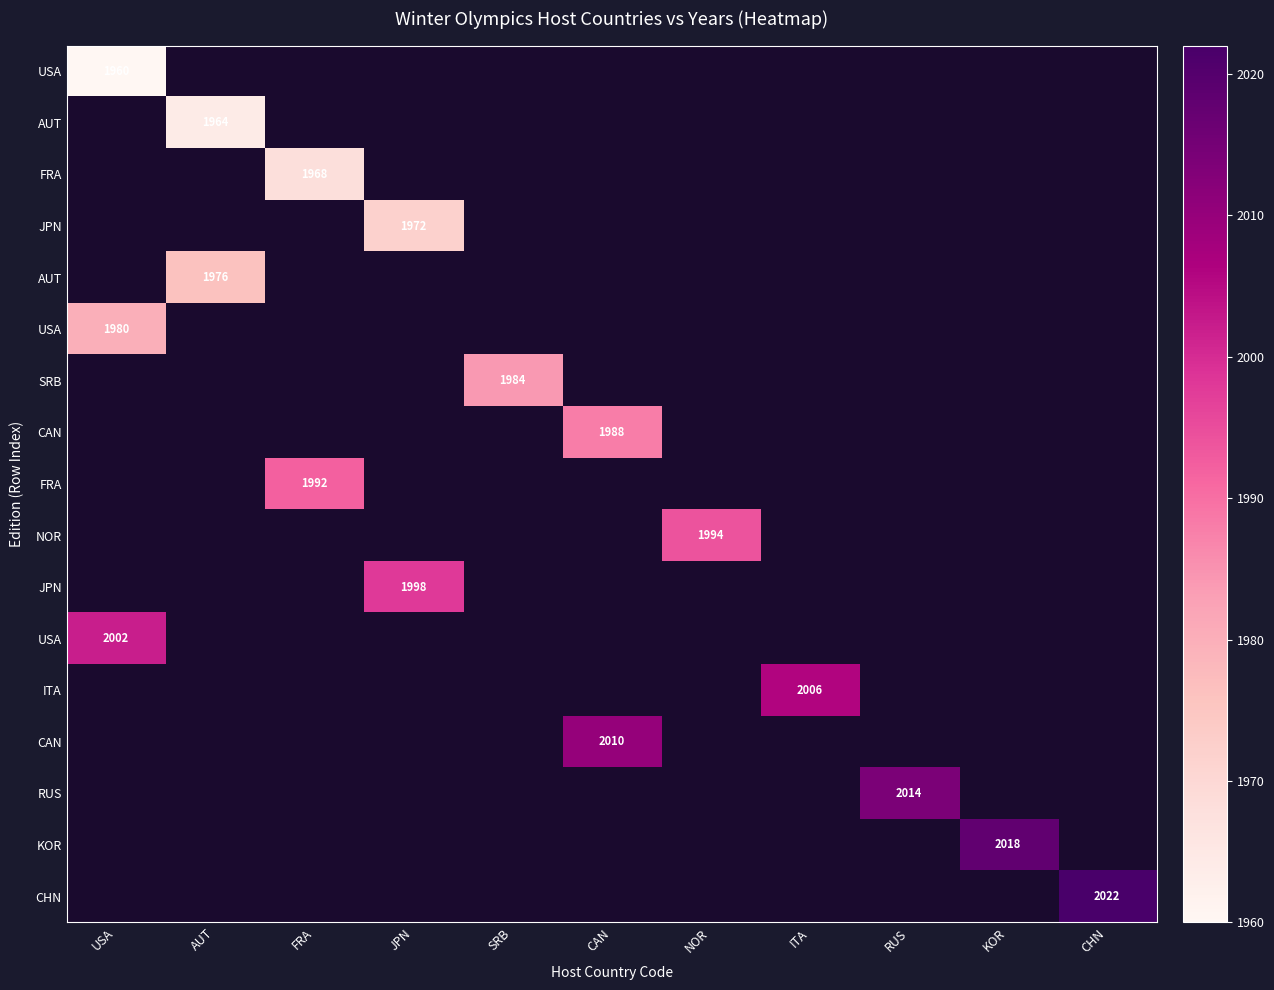

What is the greatest value displayed?

2022.0